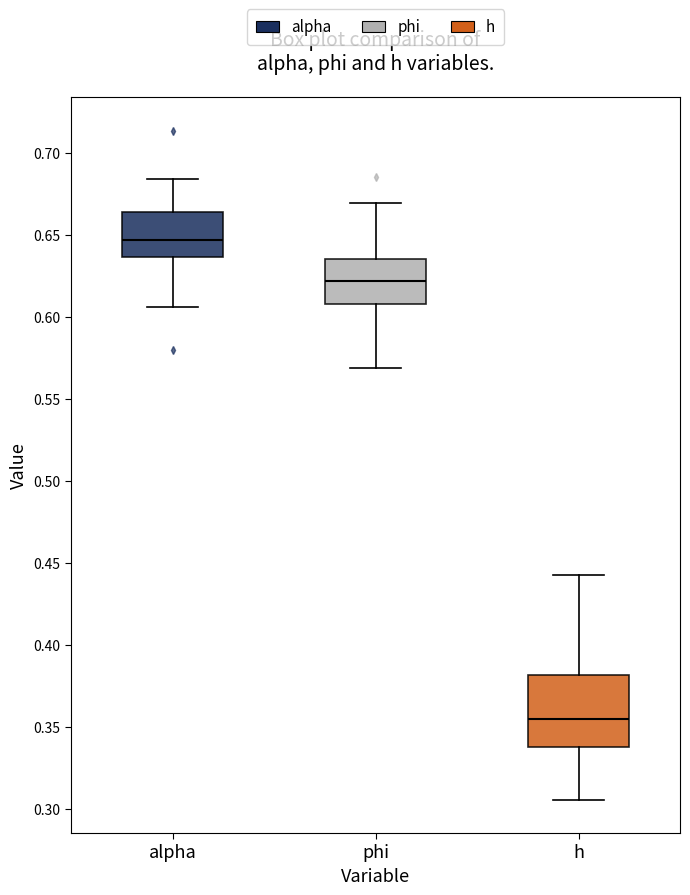

Which box's median line is the highest?

alpha